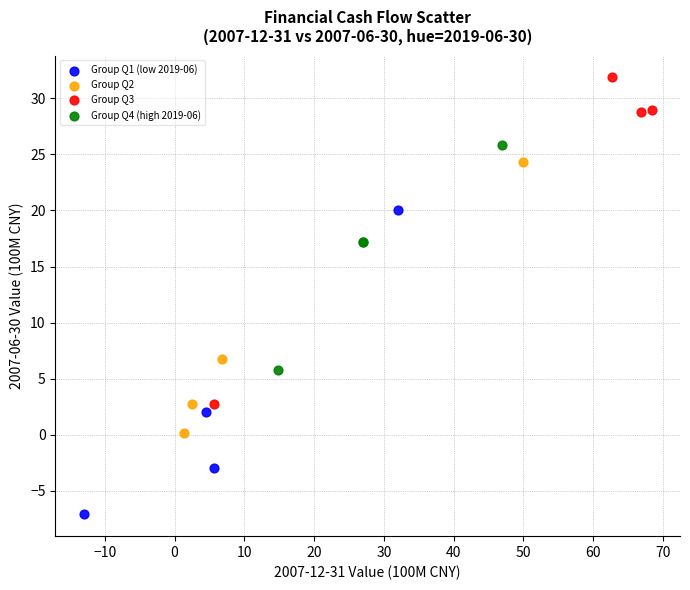

Which series has the widest spread of Y values?

Group Q3